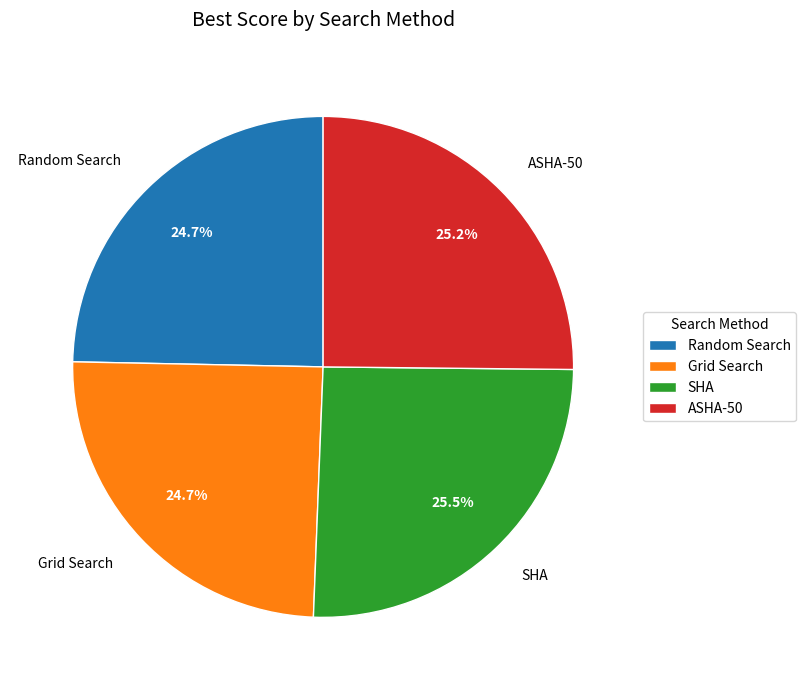

What is the total percentage of ASHA-50 and Grid Search?

49.9%